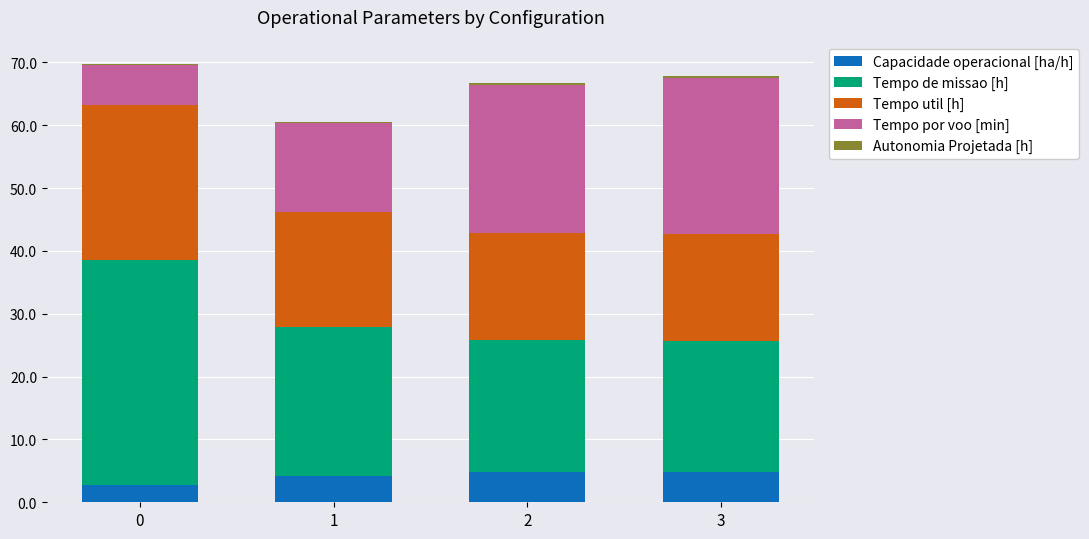

What is the highest value of the Capacidade operacional [ha/h] series?

4.8